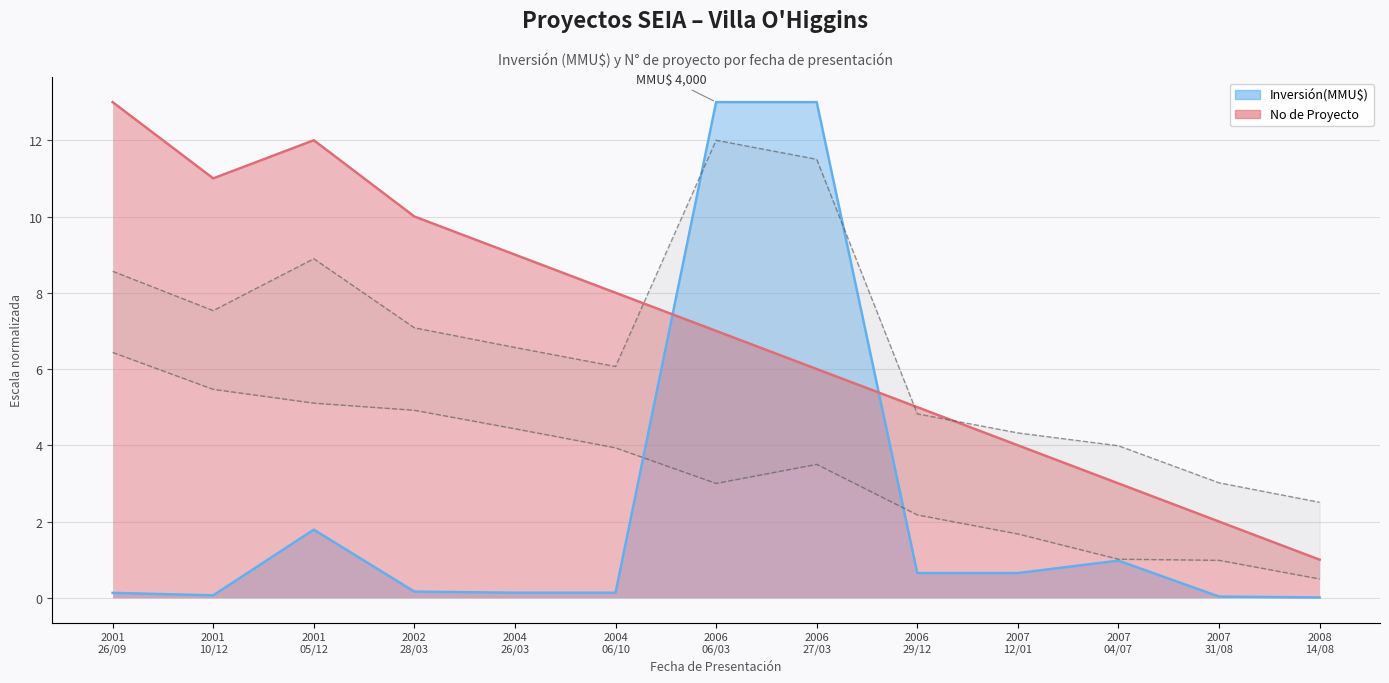

After their last crossing, which series has the higher values: Inversión(MMU$) or No?

No